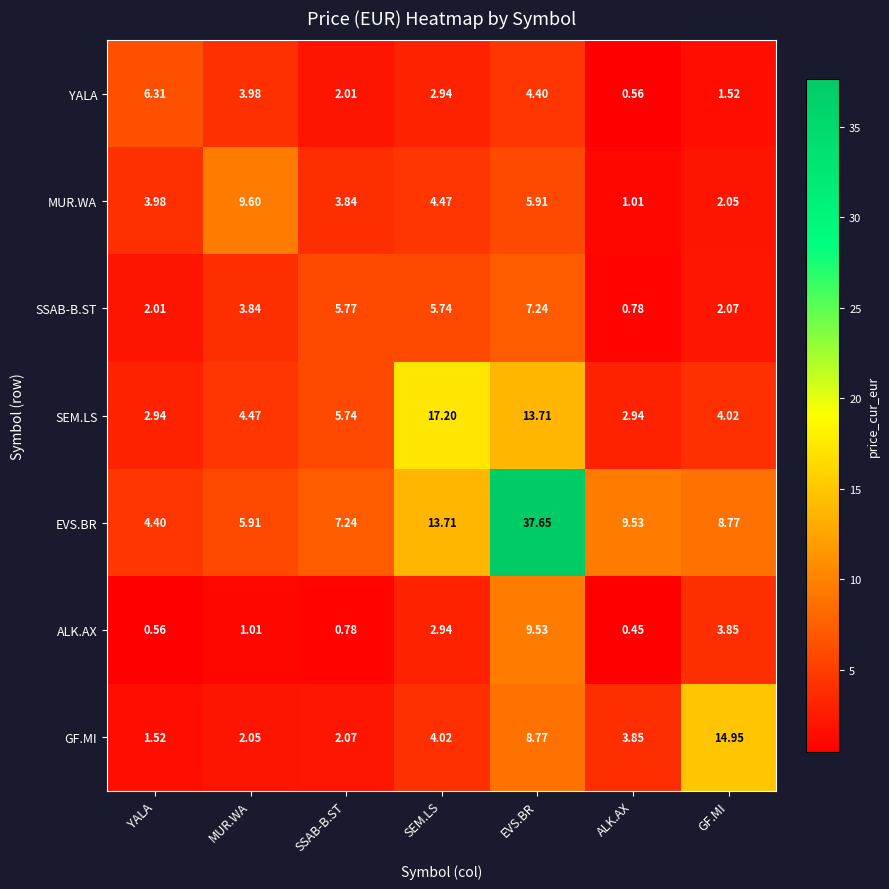

How many data points does each series have?

7